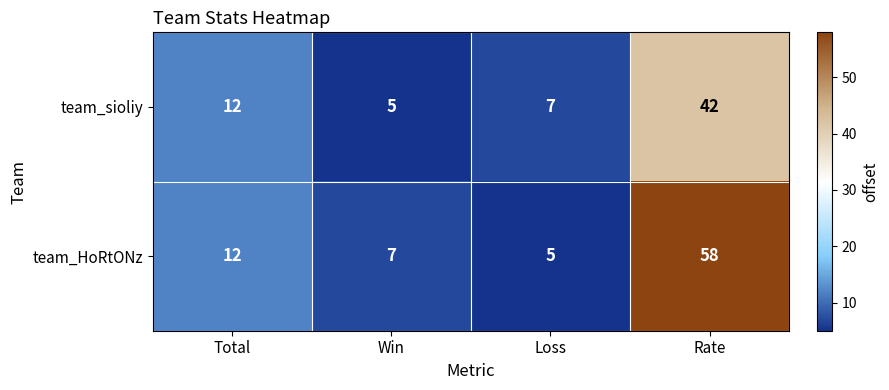

Reading left to right, list all the values displayed in this chart.

team_sioliy: 12	5	7	42
team_HoRtONz: 12	7	5	58